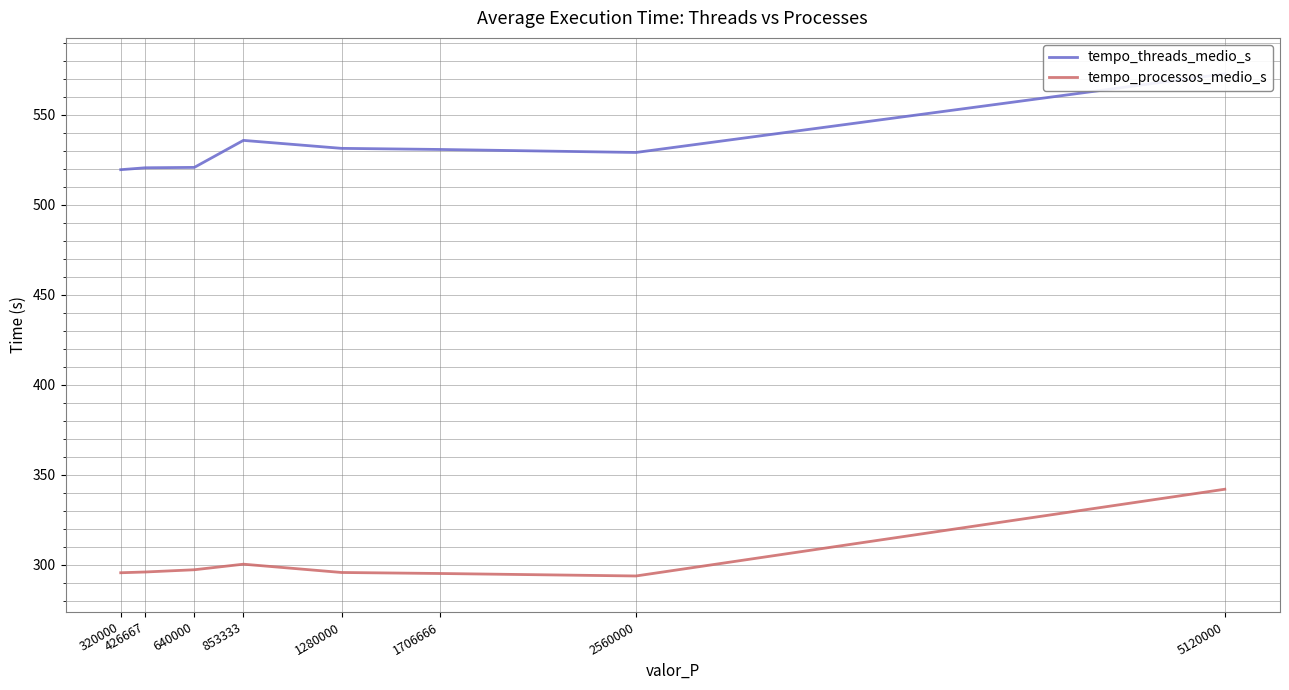

Reading left to right, list all the values displayed in this chart.

tempo_threads_medio_s: 519.5	520.6	520.8	535.8	531.4	530.8	529.1	572.8
tempo_processos_medio_s: 295.5	295.9	297.2	300.3	295.7	295.1	293.7	341.9